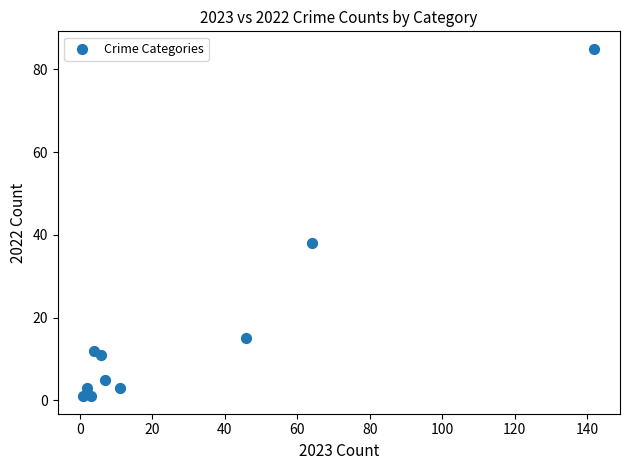

What Y value in the scatter plot is closest to 43?

38